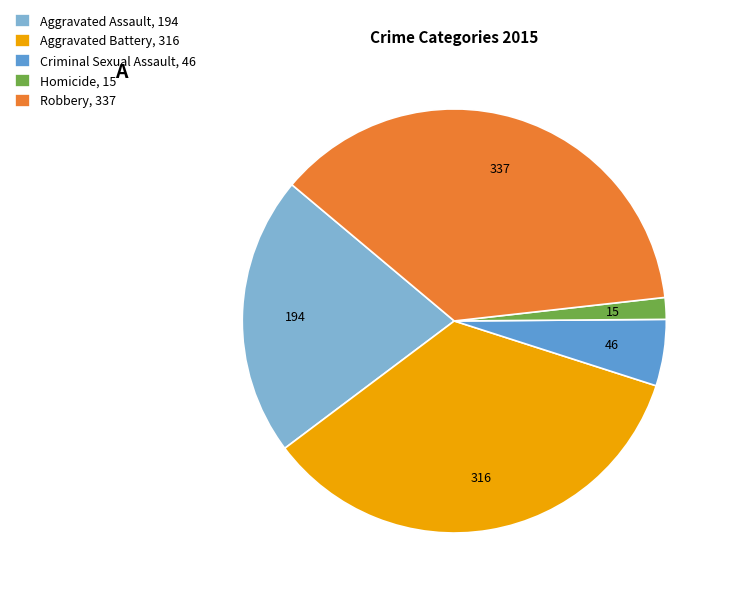

What is the smallest slice in the pie chart?

Homicide